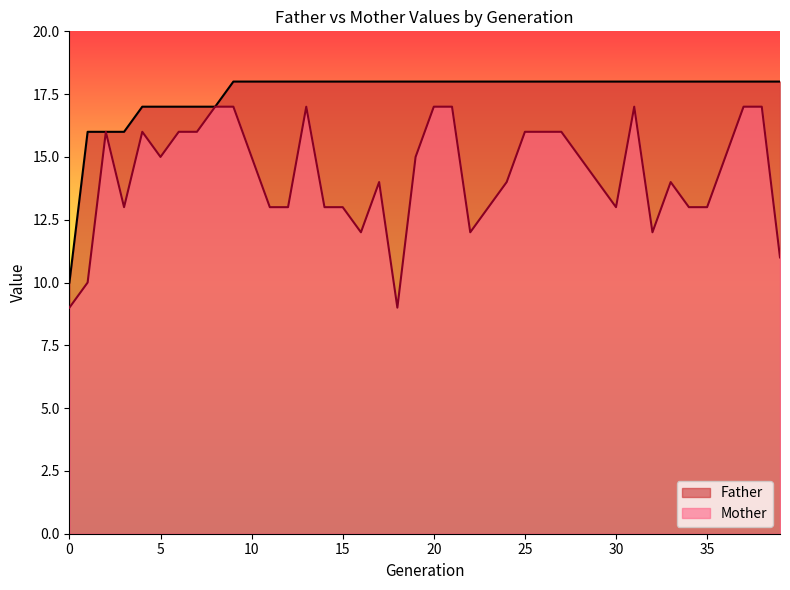

True or false: Mother and Father cross at least once.

False